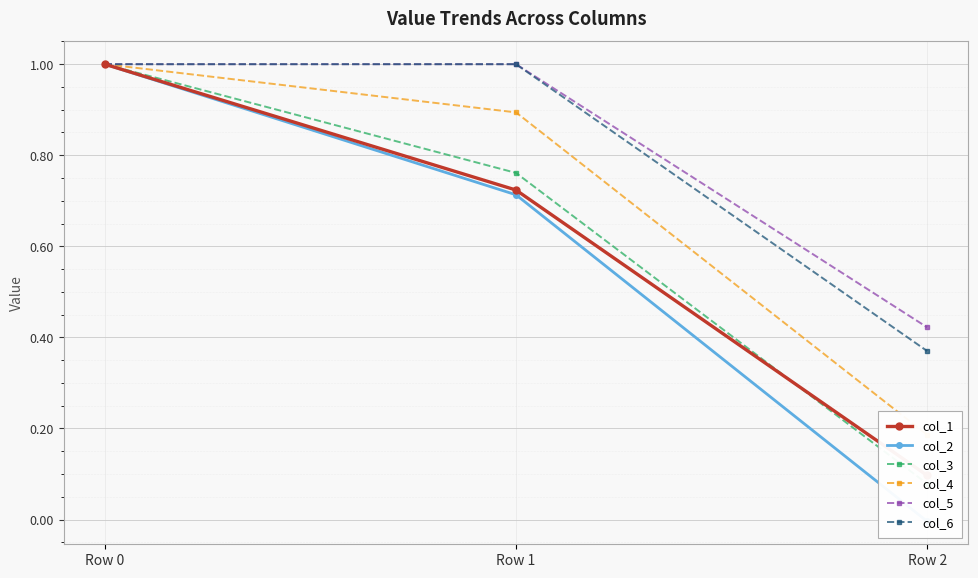

At which label does col_4 reach its minimum?

Row 2